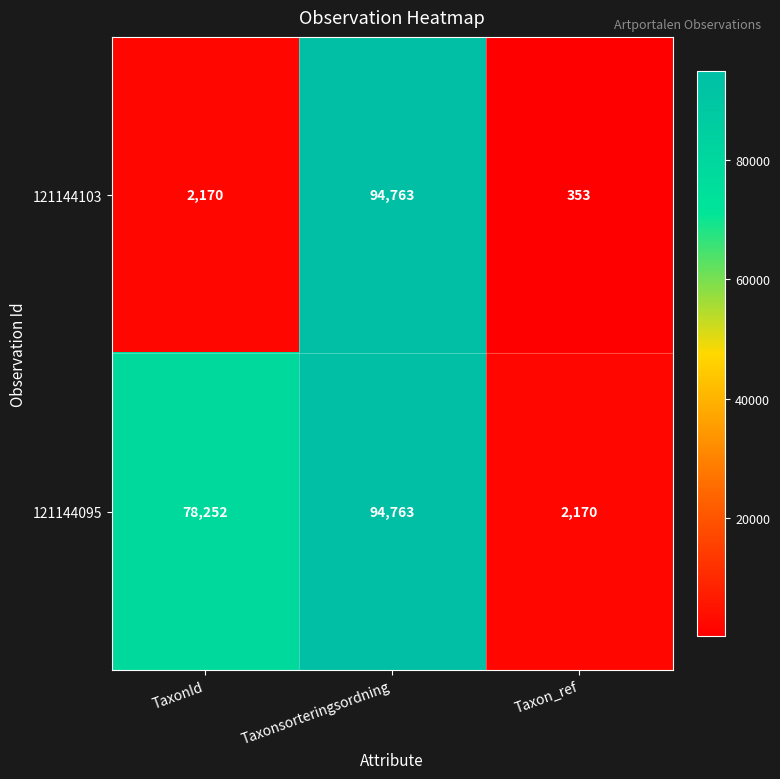

At which label is 121144103 closest to 47558?

TaxonId